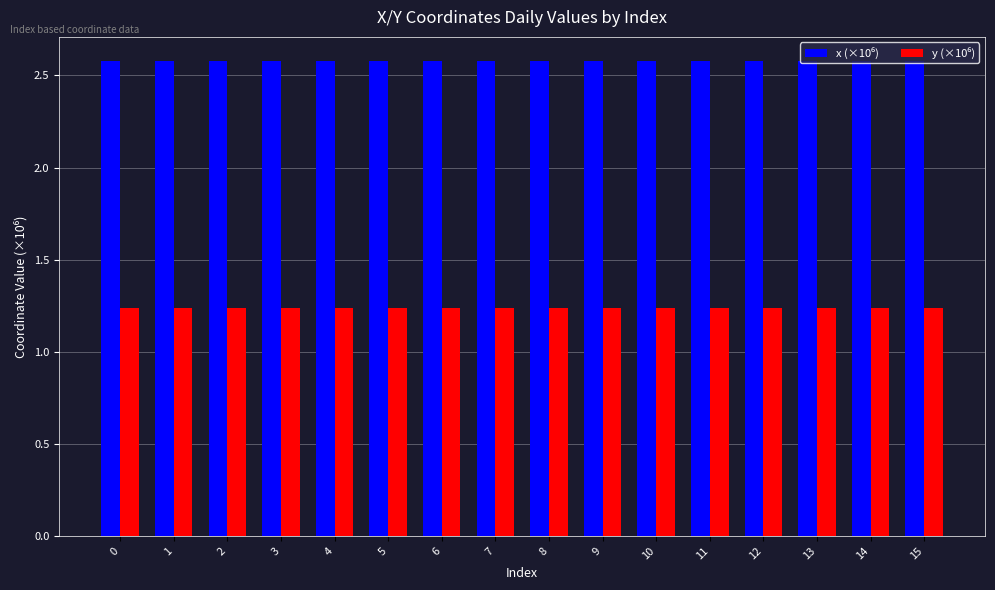

What is the total value across all series at 3?

3.8